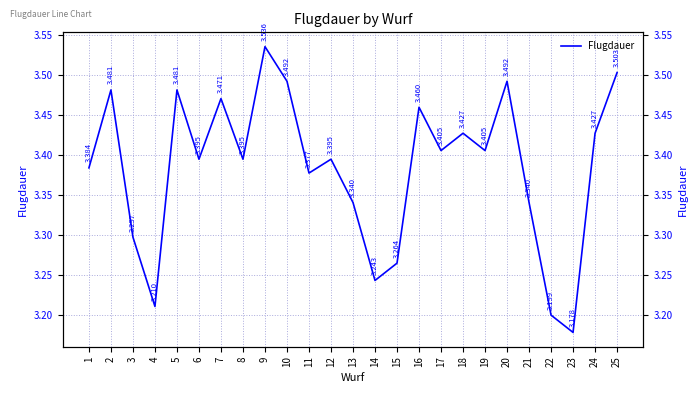

What is the value of the 7th point from the left?

3.5